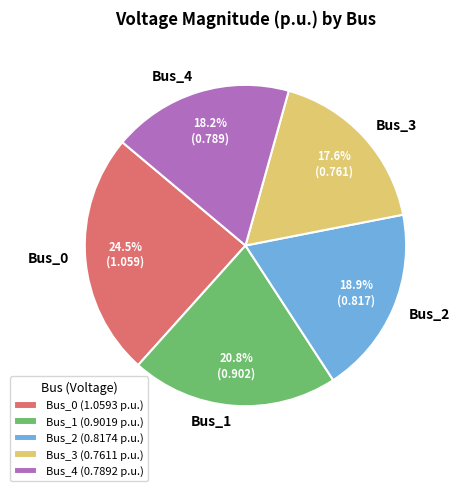

To the nearest percent, what is the difference between the Bus_0 and Bus_1 slice percentages?

4%